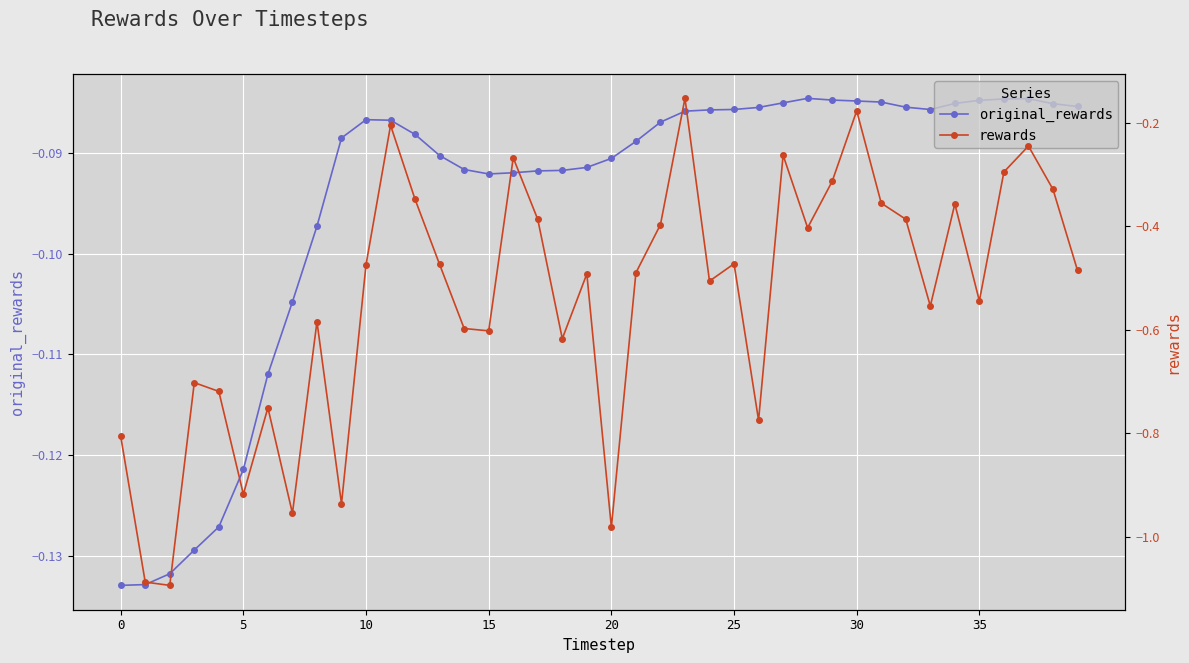

What is the label of the 13th point from the left?

12